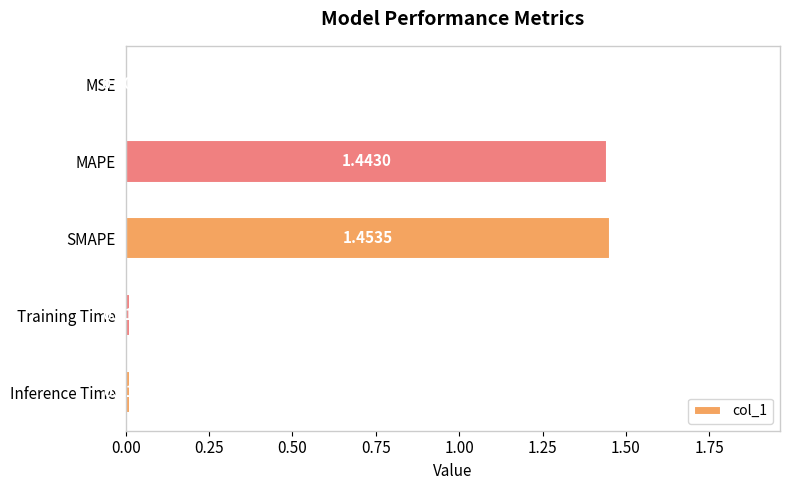

What is the sum of all values?

2.9